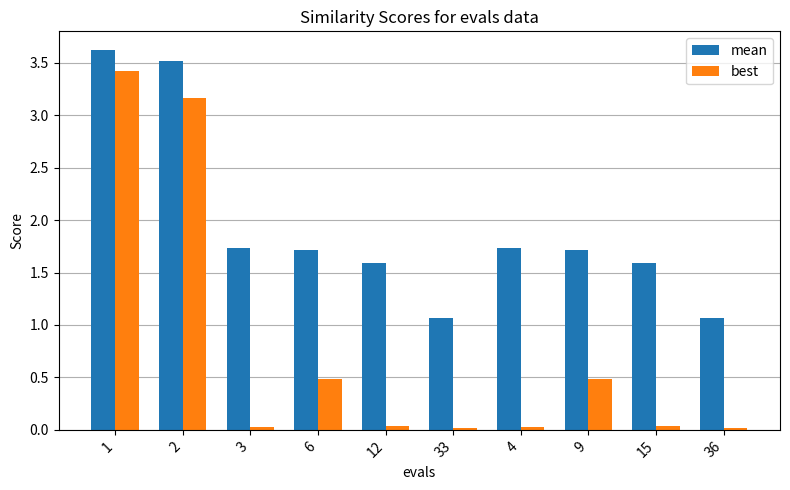

What is the total value across all series at 3?

1.8